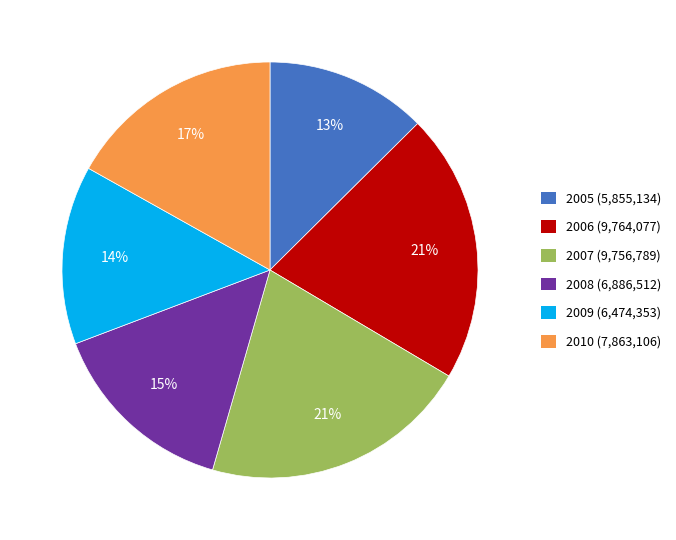

How many slices are in this pie chart?

6